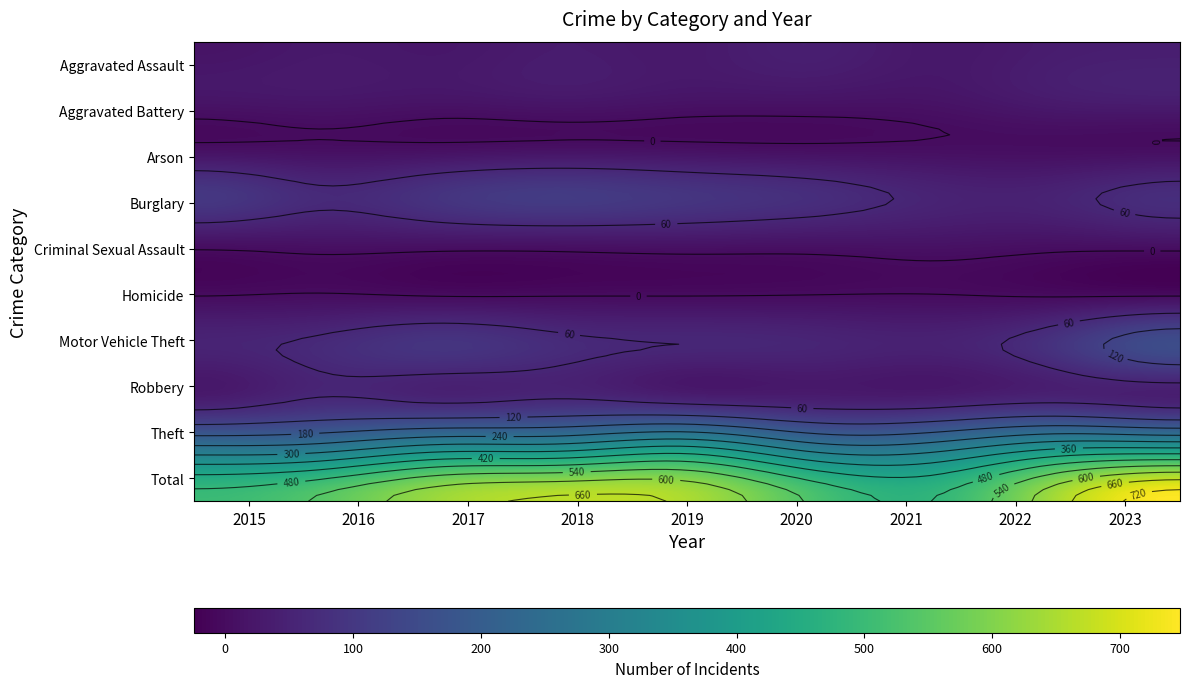

How many data points does each series have?

9